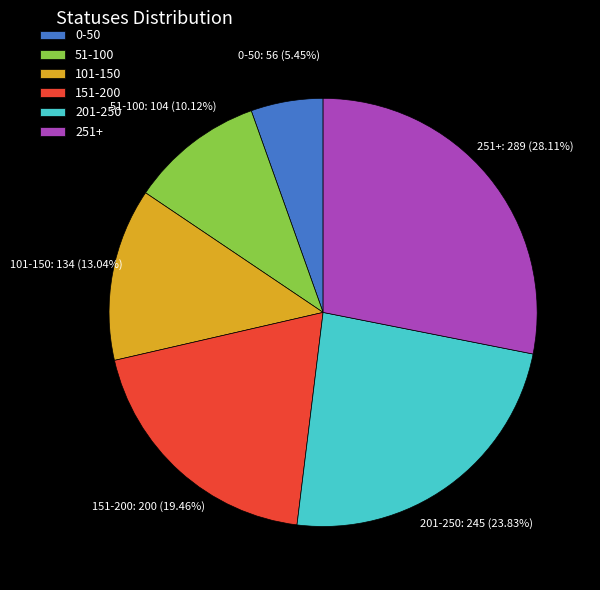

Does any single category account for the majority?

No